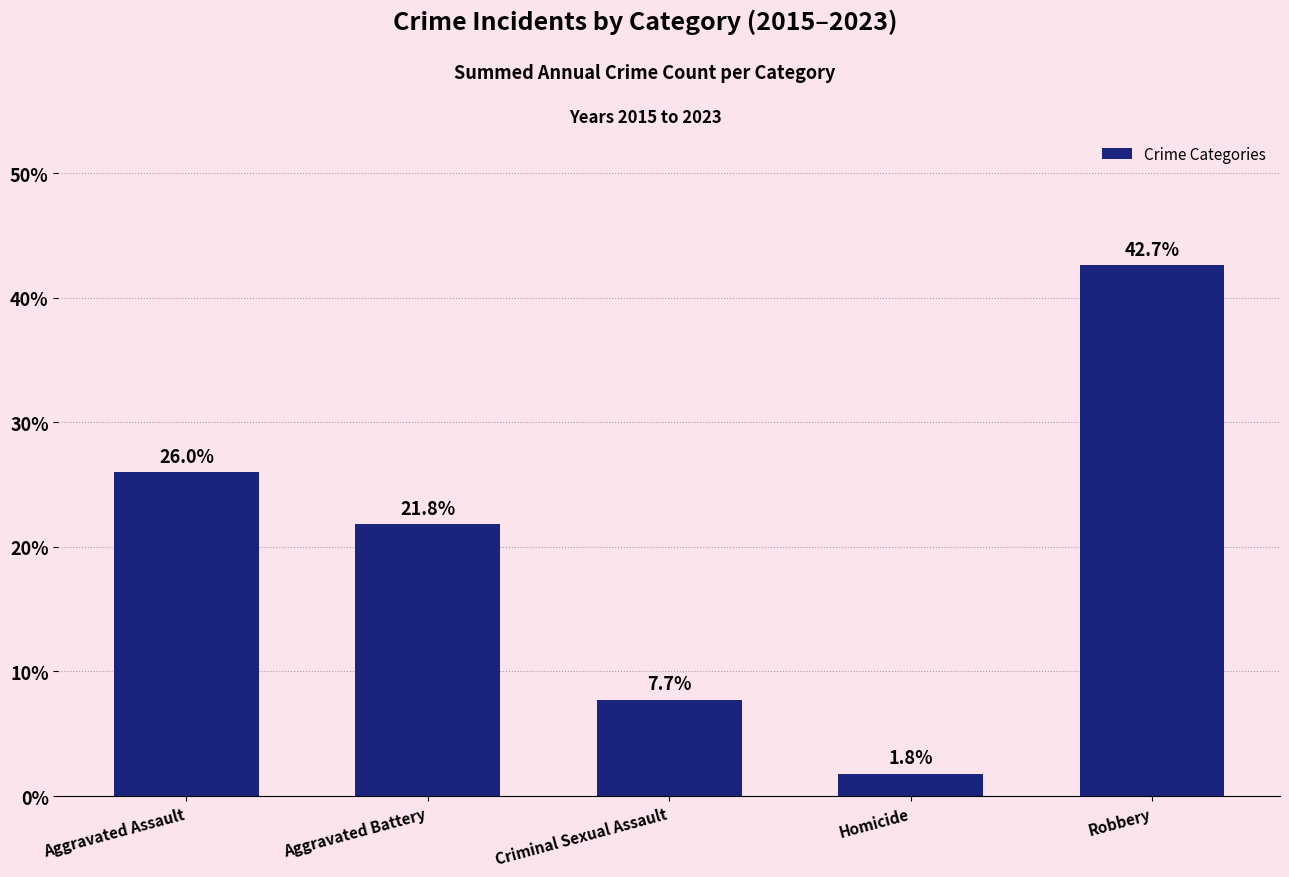

Are the bars horizontal?

No